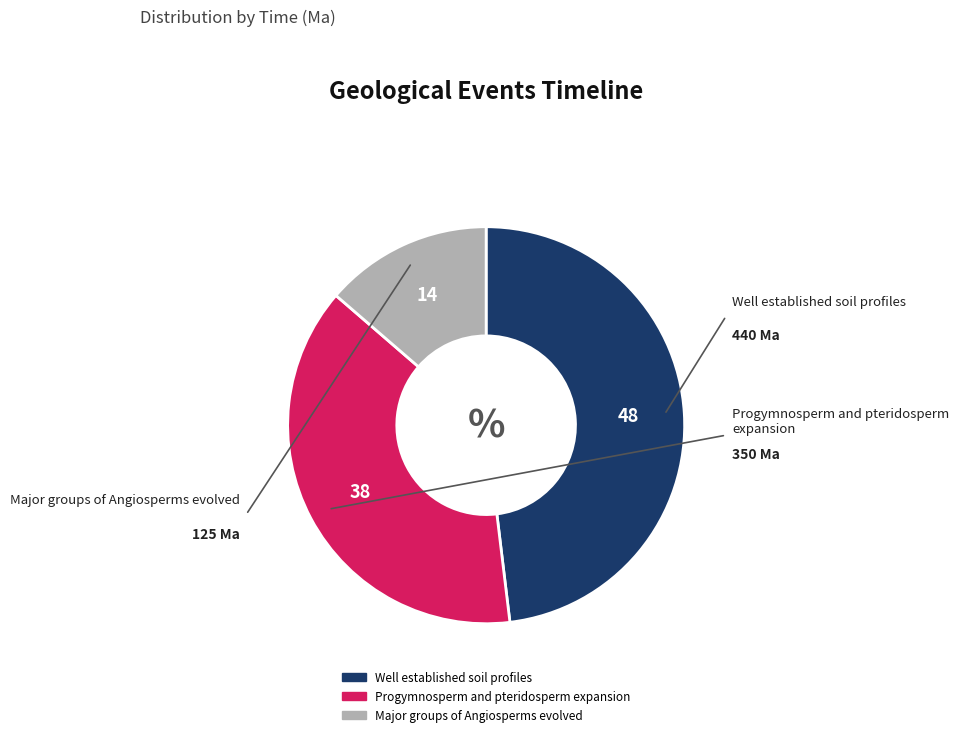

Rank the categories by value from highest to lowest.

Well established soil profiles, Progymnosperm and pteridosperm expansion, Major groups of Angiosperms evolved